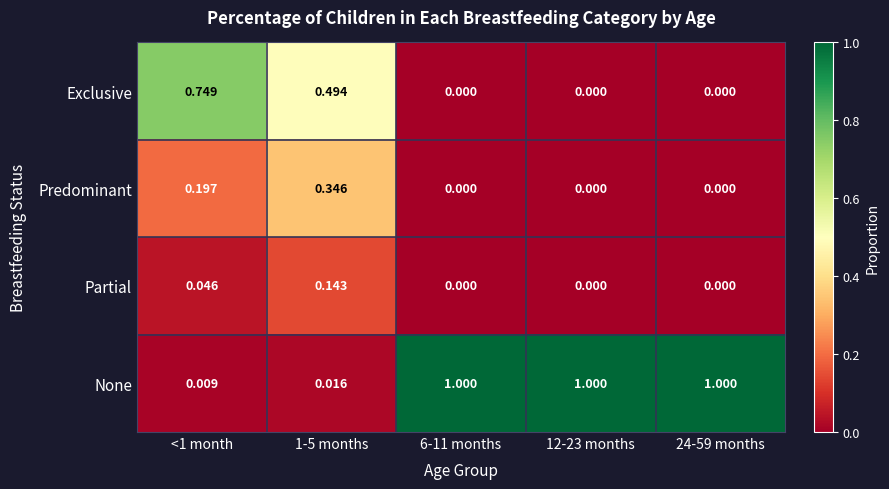

Is the value of Predominant at 12-23 months greater than the value of Partial at 1-5 months?

No